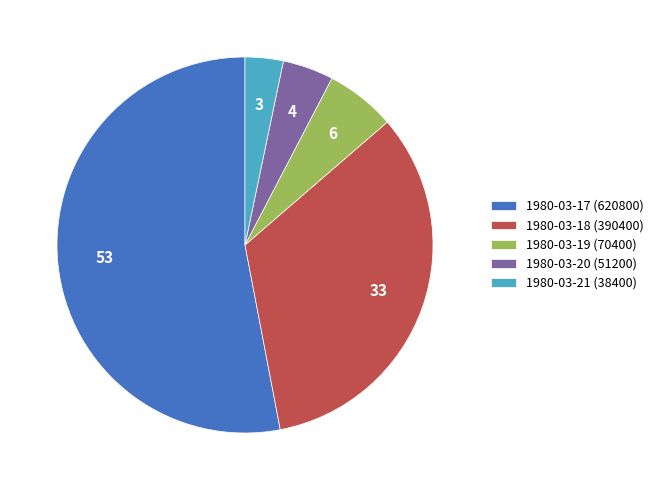

How many segments does this pie chart have?

5